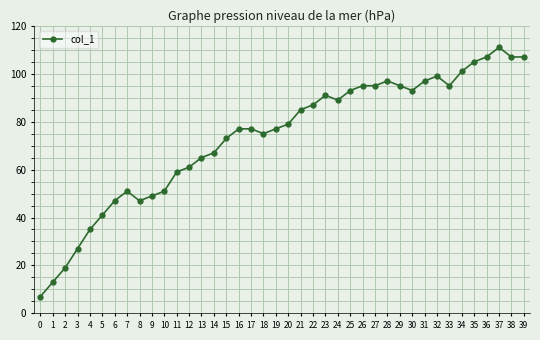

What is the average value?

74